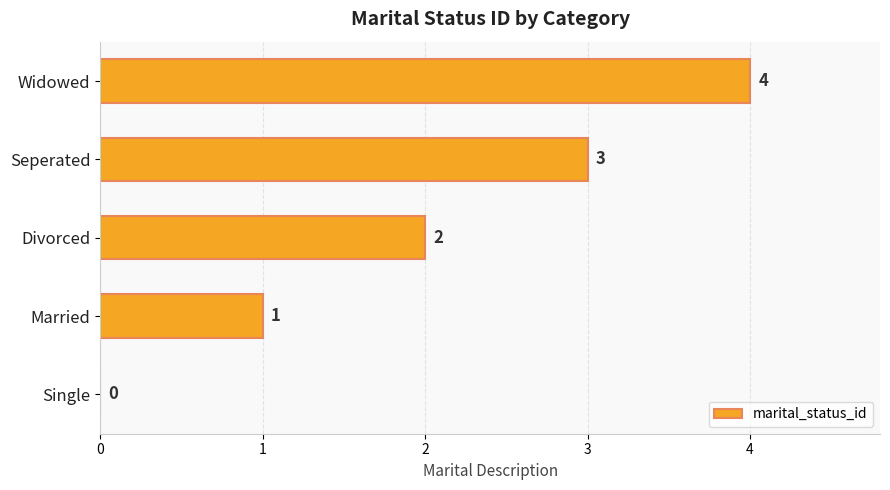

The chart shows a value of 2 at Divorced. True or false?

True